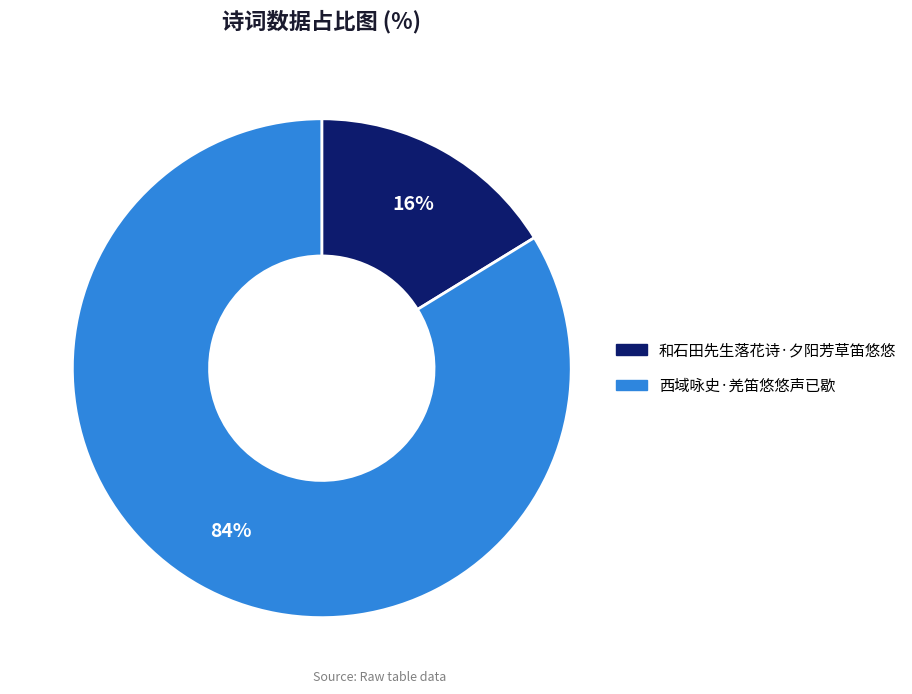

To the nearest percent, what percentage of the pie is 西域咏史·羌笛悠悠声已歇?

84%